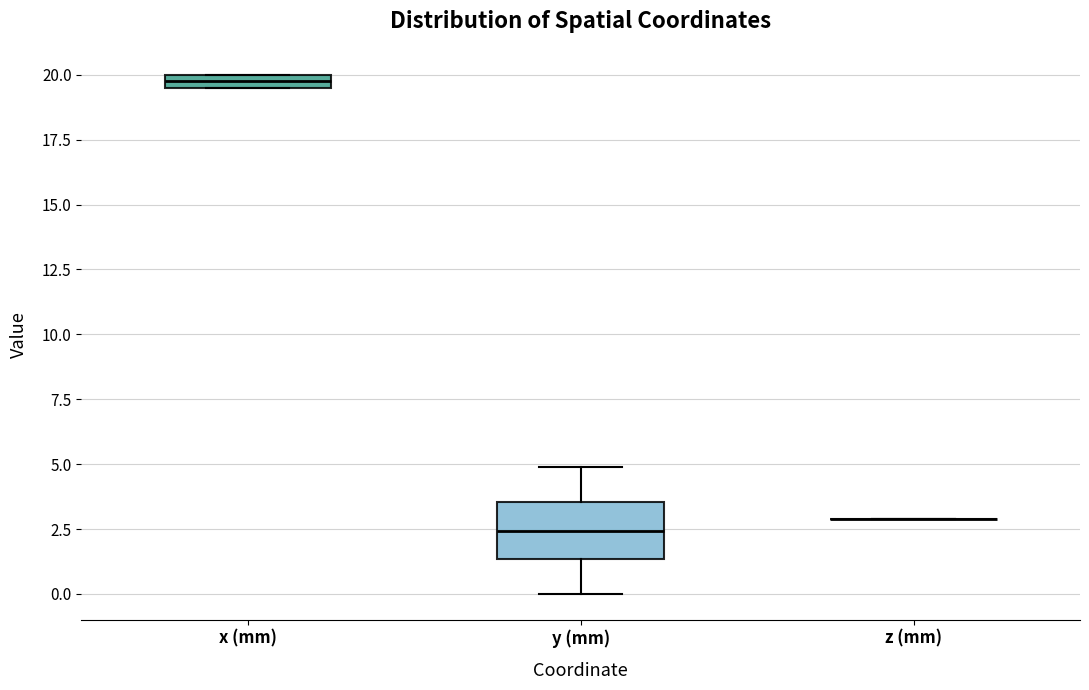

Which box is the tallest, from its lower edge to its upper edge?

y (mm)